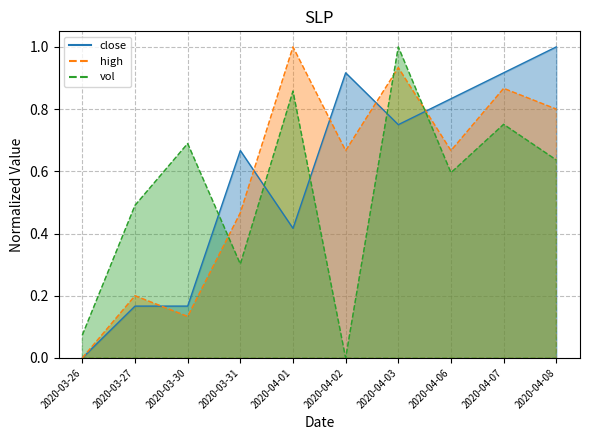

Count the number of categories in the chart.

10